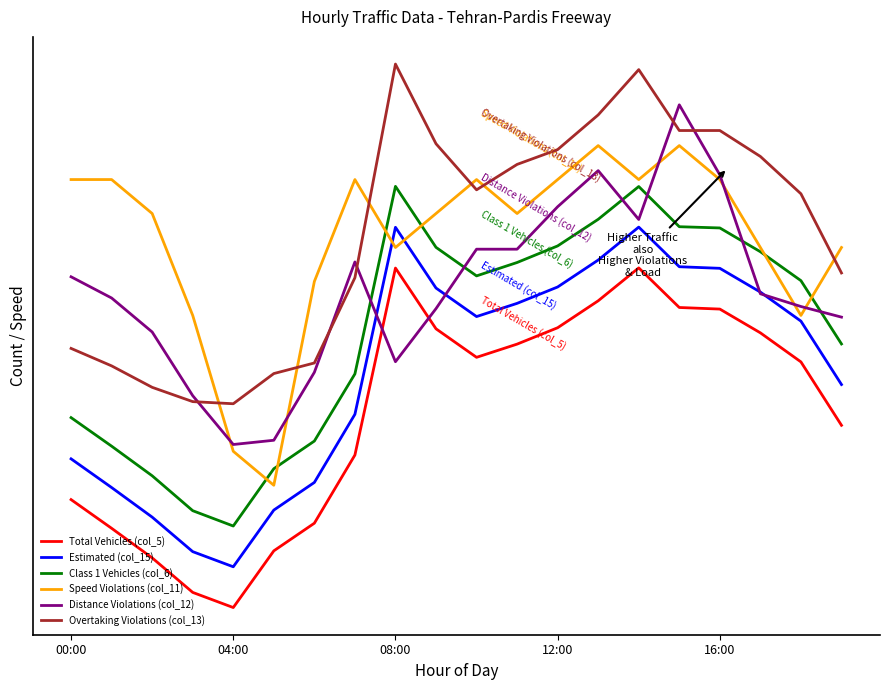

Does the chart display data point markers on the line(s)?

No